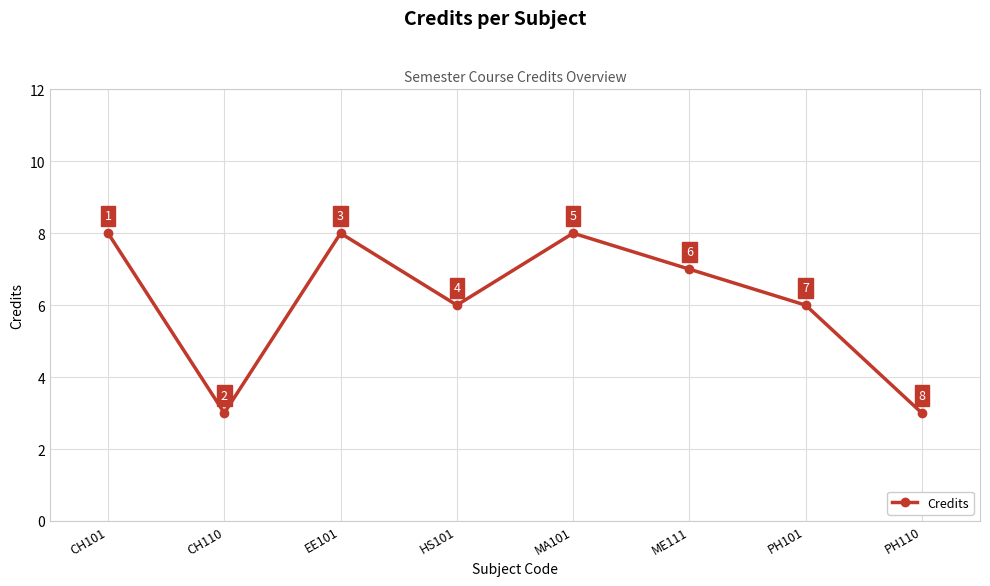

What is the average value?

6